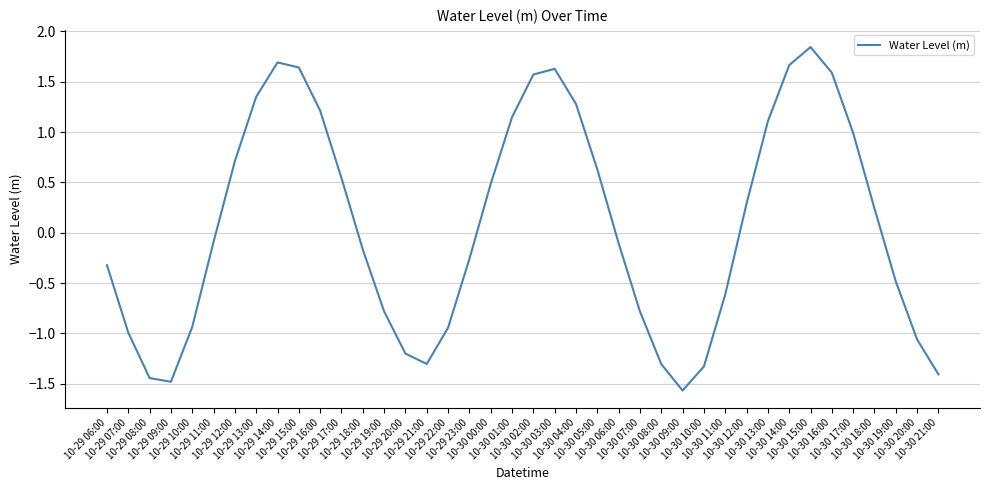

Count the number of categories in the chart.

40